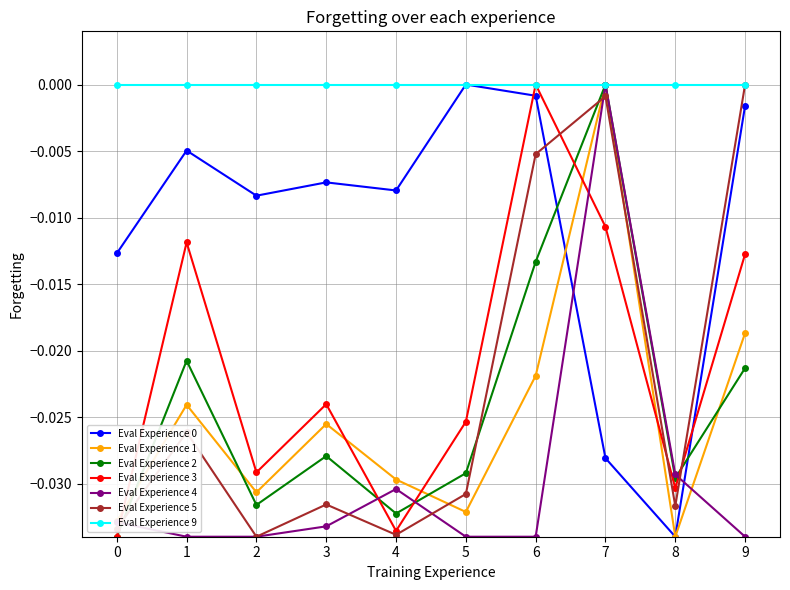

Is it true that Eval Experience 5 equals -0.0 at 4?

True